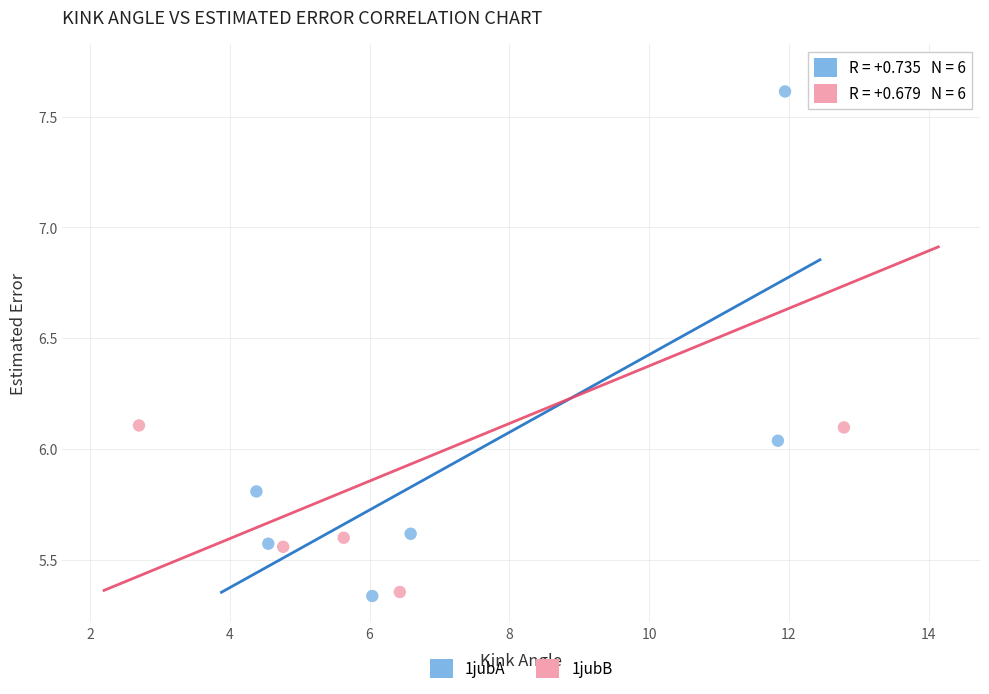

Which series has the largest Y range (max minus min)?

1jubB